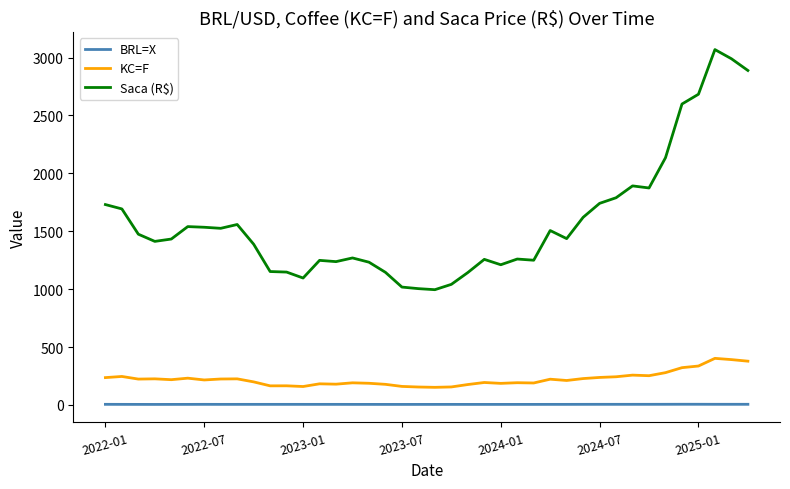

What is the difference between the maximum and minimum values in the KC=F series?

250.2